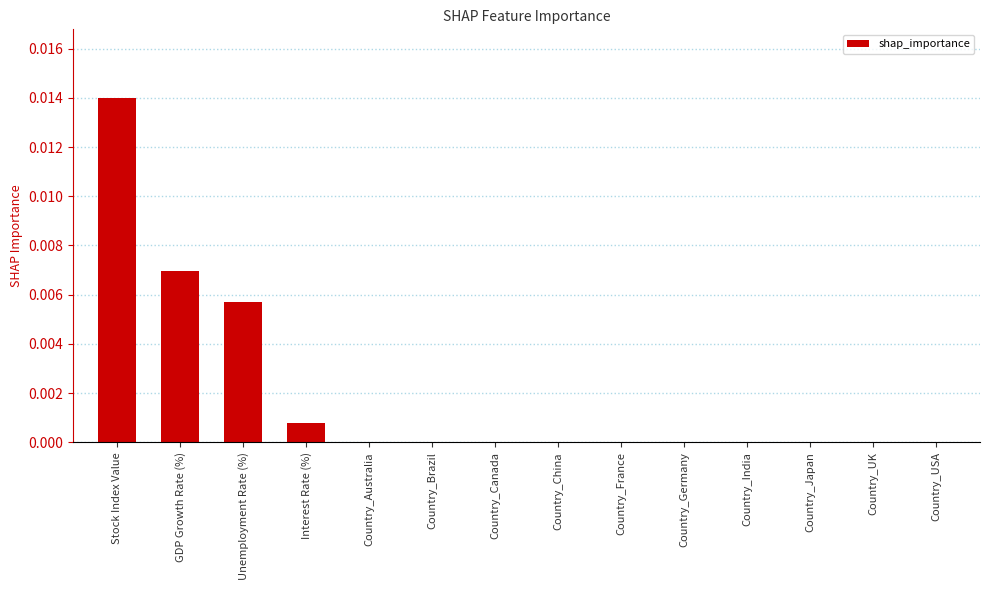

Is it true that the value at Country_India is 0.0?

True